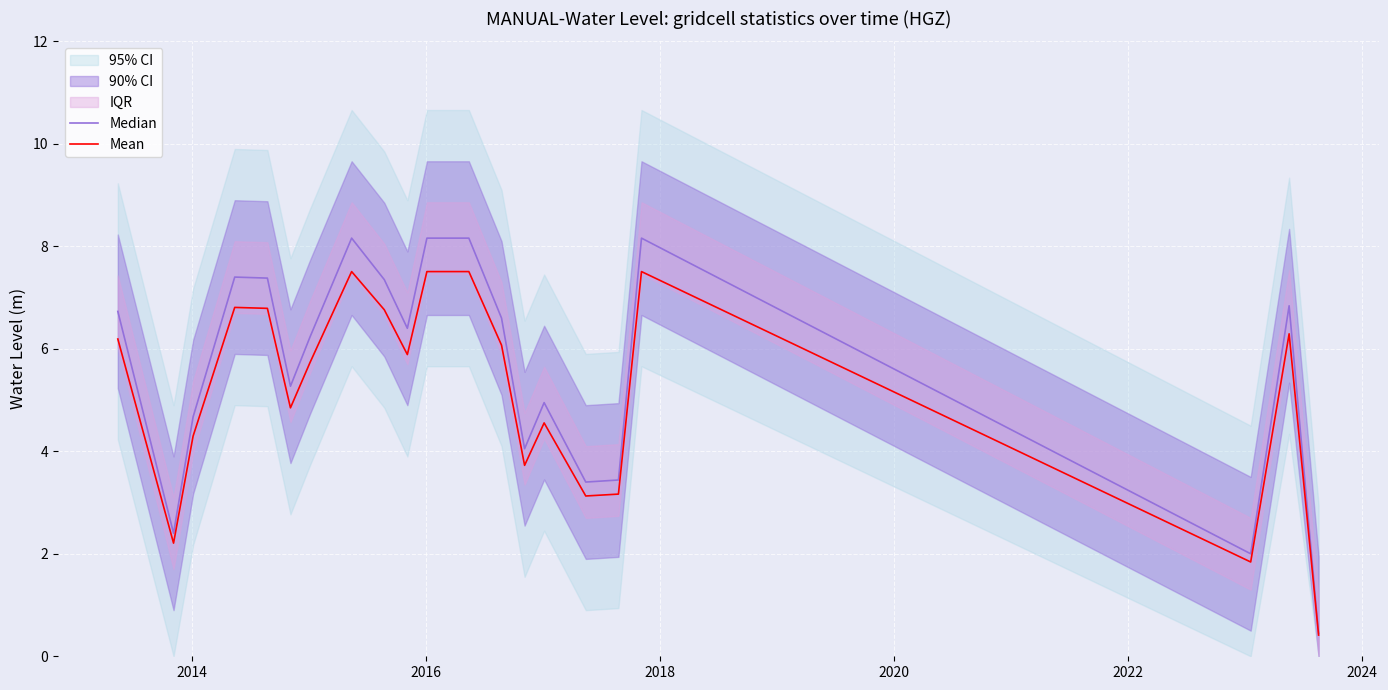

What is the minimum value for Mean?

0.4